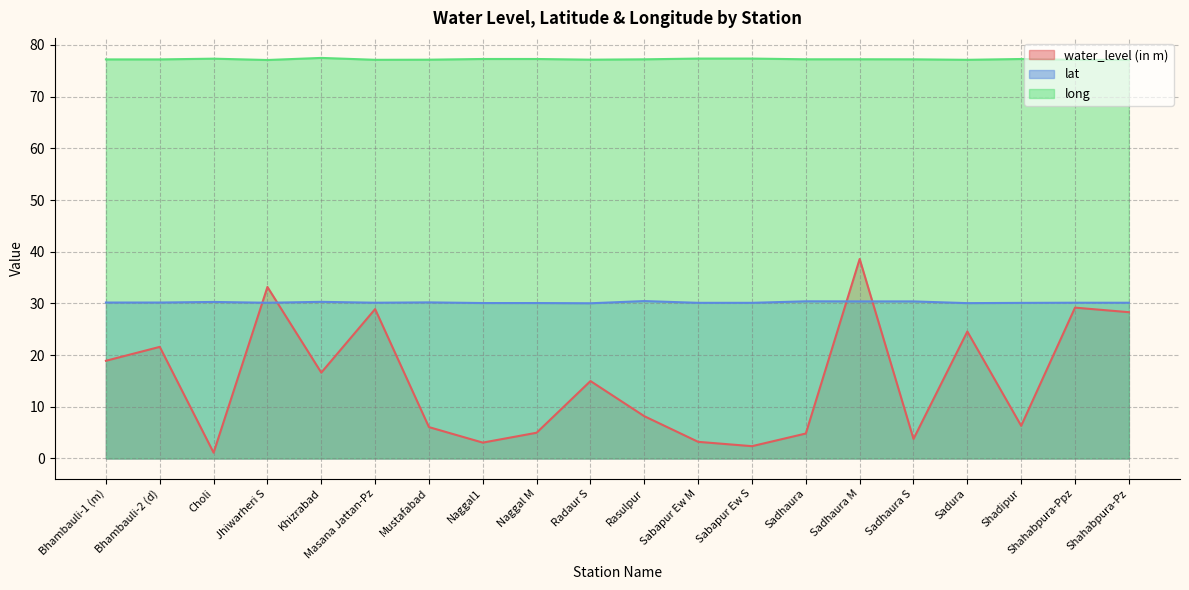

At Sadhaura M, list the series in order from smallest to largest.

lat, water_level (in m), long